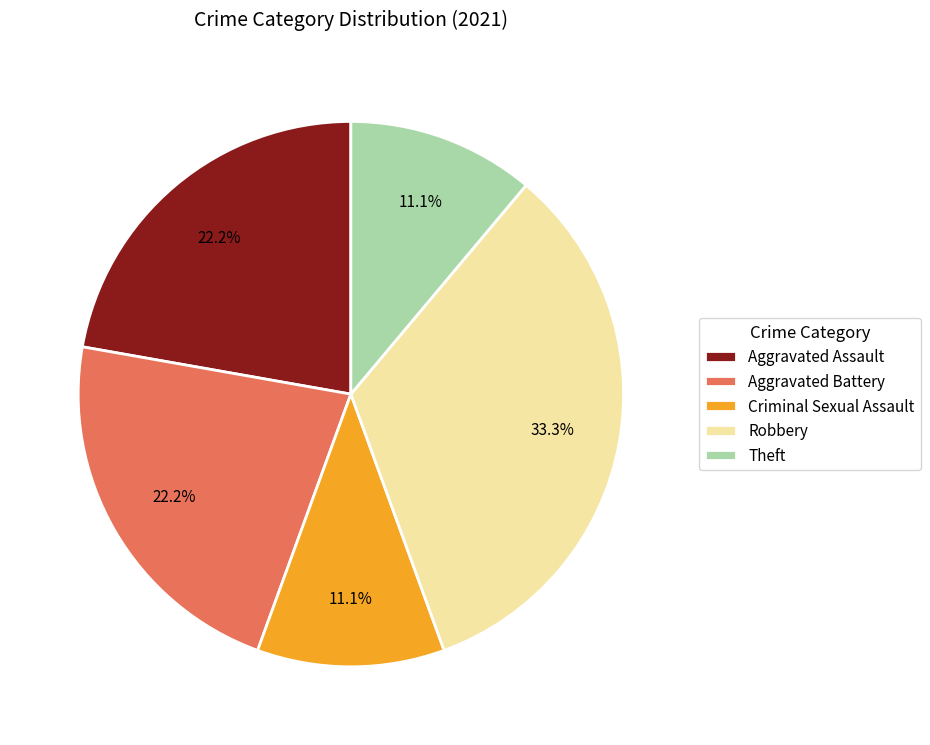

Between Aggravated Battery and Theft, which is larger?

Aggravated Battery